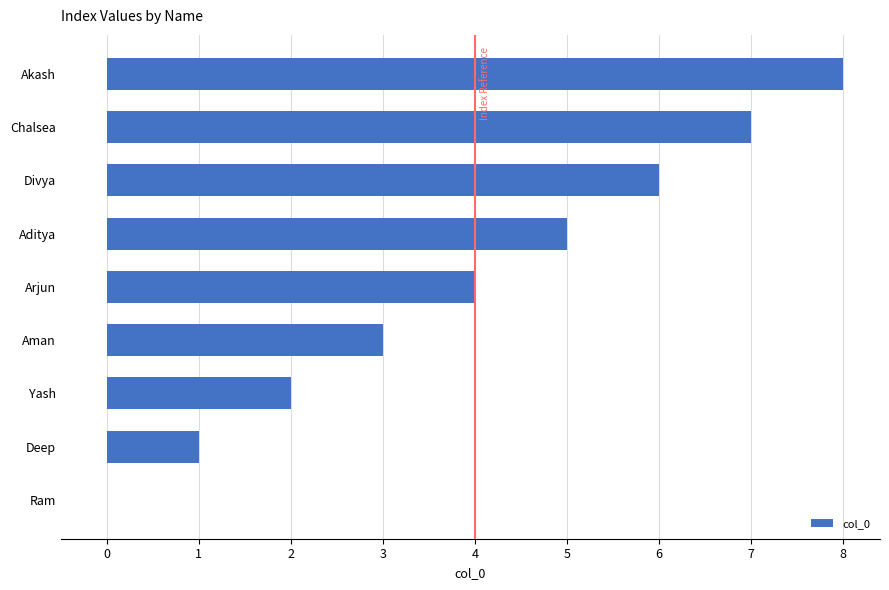

Are the bars grouped side by side (vs. stacked)?

No